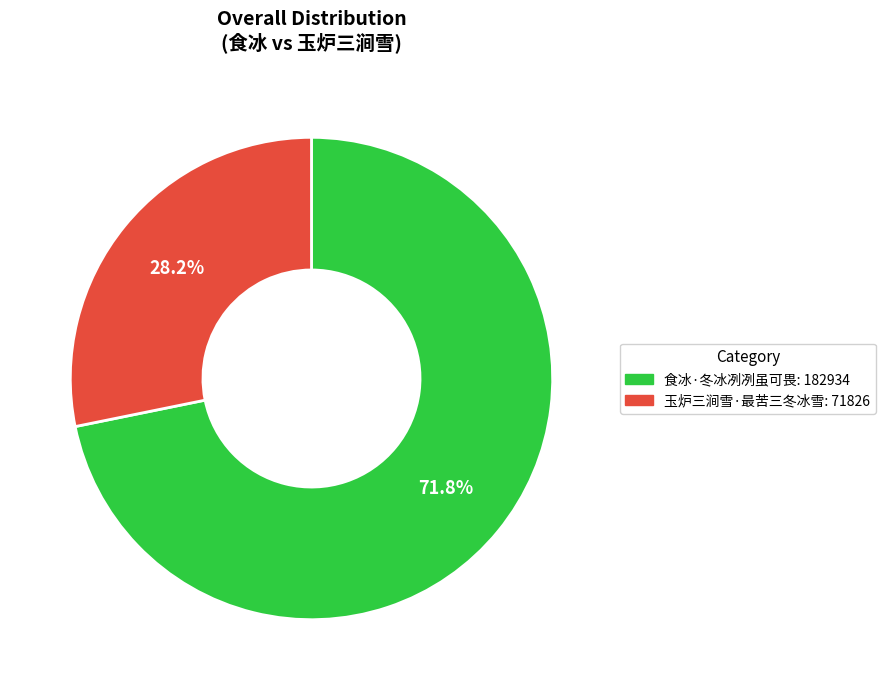

To the nearest percent, what is the difference between the 玉炉三涧雪·最苦三冬冰雪 and 食冰·冬冰冽冽虽可畏 slice percentages?

44%